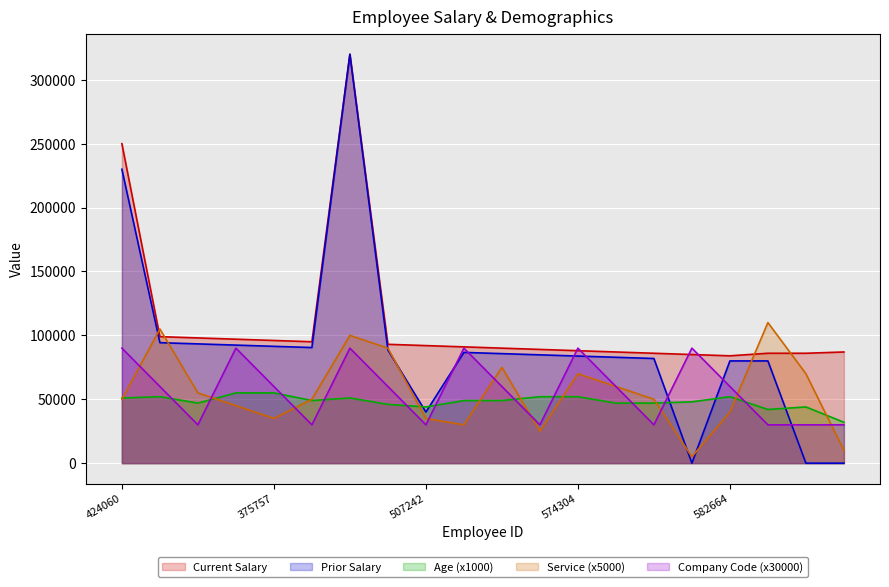

How many lines are shown in the chart?

5